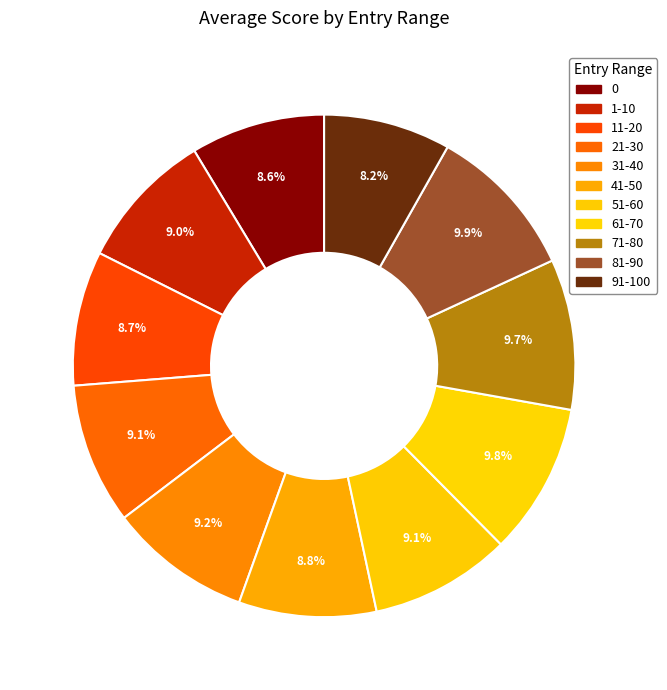

How many segments does this pie chart have?

11